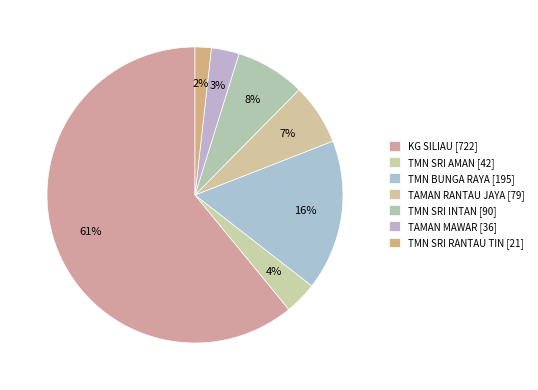

Count the number of slices in the pie.

7